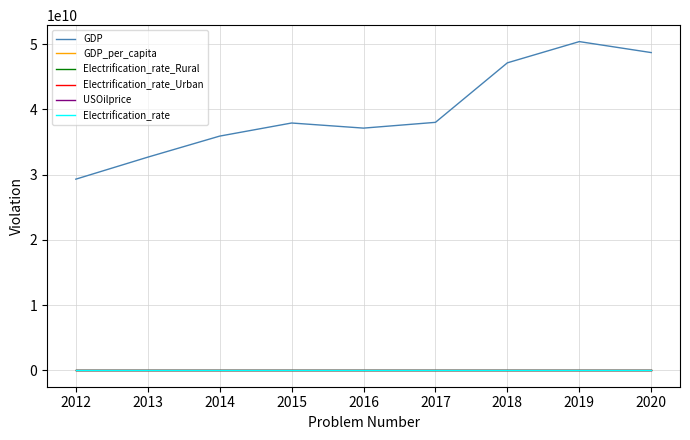

What is the maximum value for Electrification_rate_Urban?

62.5